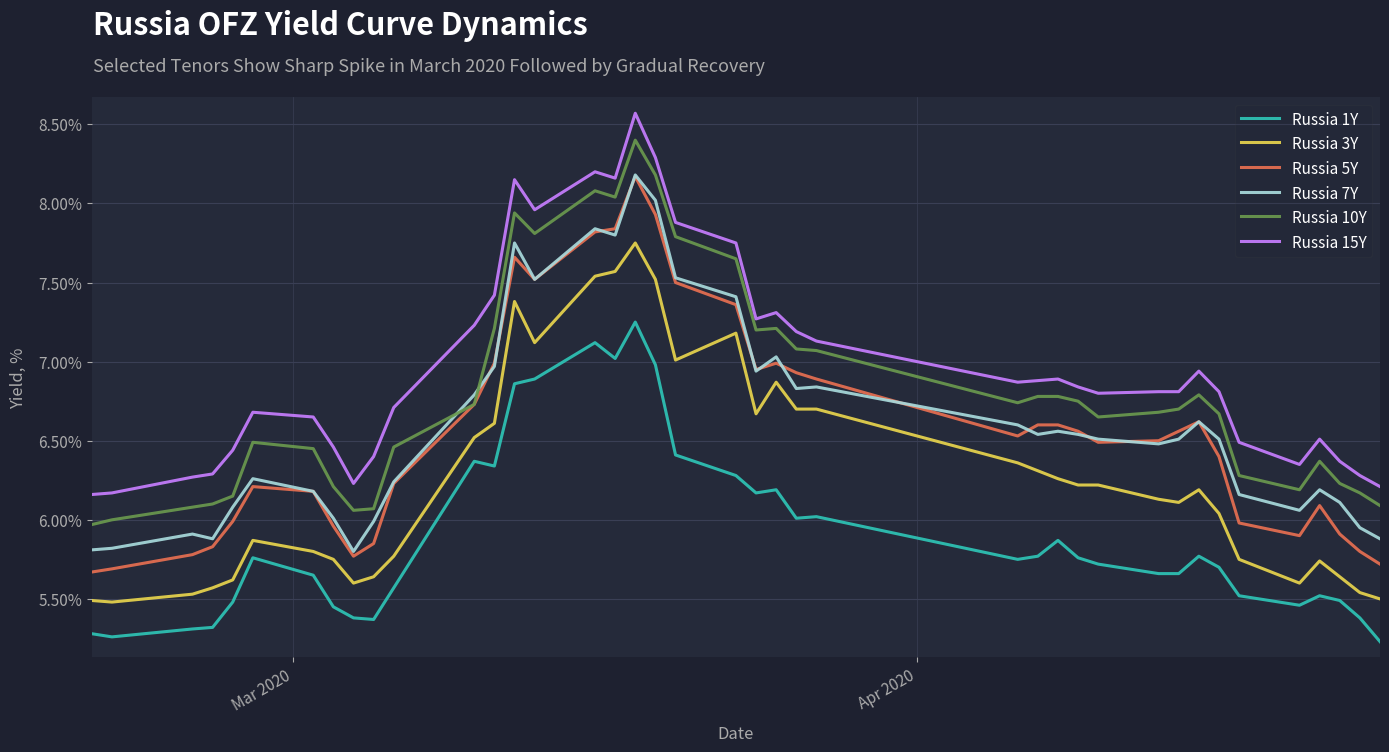

What is the minimum value shown in the chart?

5.2